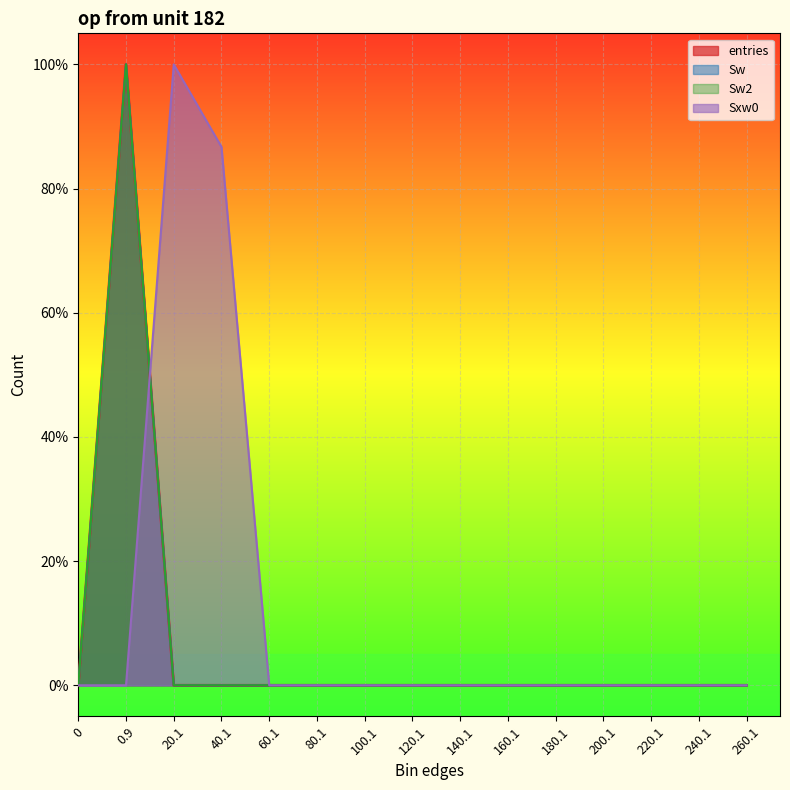

Reading right to left, transcribe all the data shown in this chart.

entries: 260.1=0.0	240.1=0.0	220.1=0.0	200.1=0.0	180.1=0.0	160.1=0.0	140.1=0.0	120.1=0.0	100.1=0.0	80.1=0.0	60.1=0.0	40.1=0.0	20.1=0.0	0.9=1.0	0=0.0
Sw: 260.1=0.0	240.1=0.0	220.1=0.0	200.1=0.0	180.1=0.0	160.1=0.0	140.1=0.0	120.1=0.0	100.1=0.0	80.1=0.0	60.1=0.0	40.1=0.0	20.1=0.0	0.9=1.0	0=0.0
Sw2: 260.1=0.0	240.1=0.0	220.1=0.0	200.1=0.0	180.1=0.0	160.1=0.0	140.1=0.0	120.1=0.0	100.1=0.0	80.1=0.0	60.1=0.0	40.1=0.0	20.1=0.0	0.9=1.0	0=0.0
Sxw0: 260.1=0.0	240.1=0.0	220.1=0.0	200.1=0.0	180.1=0.0	160.1=0.0	140.1=0.0	120.1=0.0	100.1=0.0	80.1=0.0	60.1=0.0	40.1=0.9	20.1=1.0	0.9=0.0	0=0.0